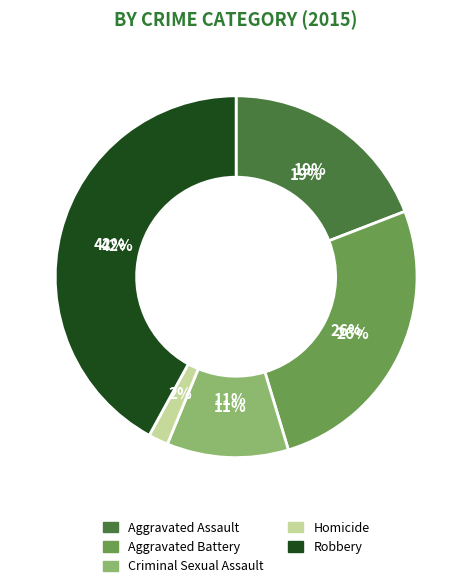

Count the number of slices in the pie.

5